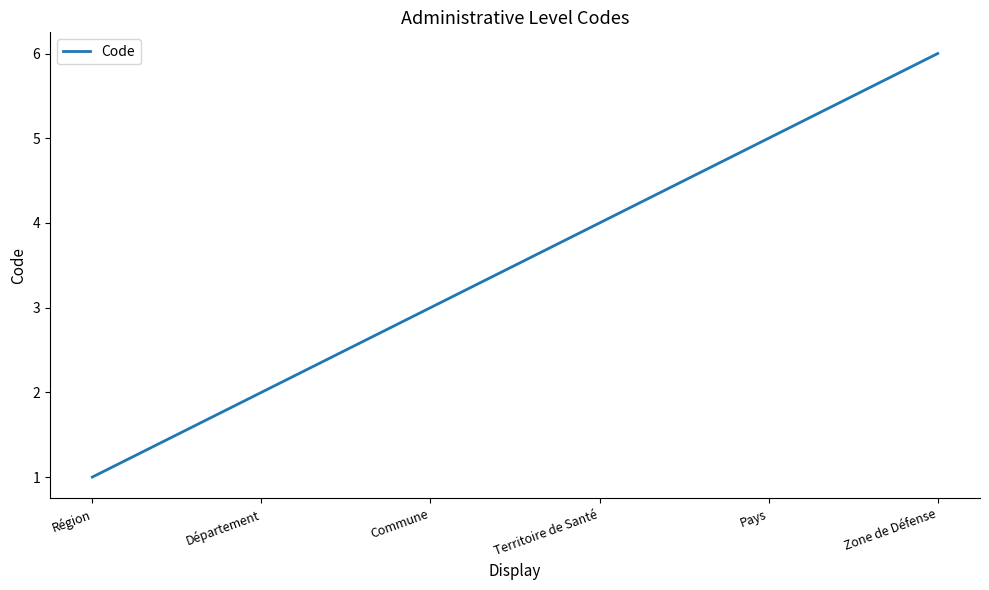

True or false: the data shows 4 at Territoire de Santé.

True